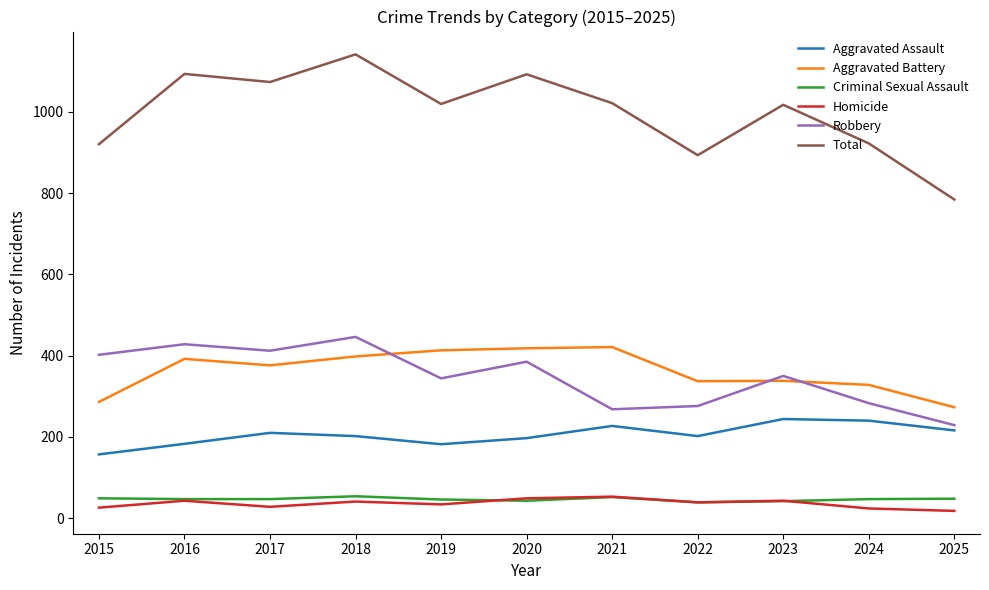

In Aggravated Assault, how many points are lower than both neighbors (excluding endpoints)?

2